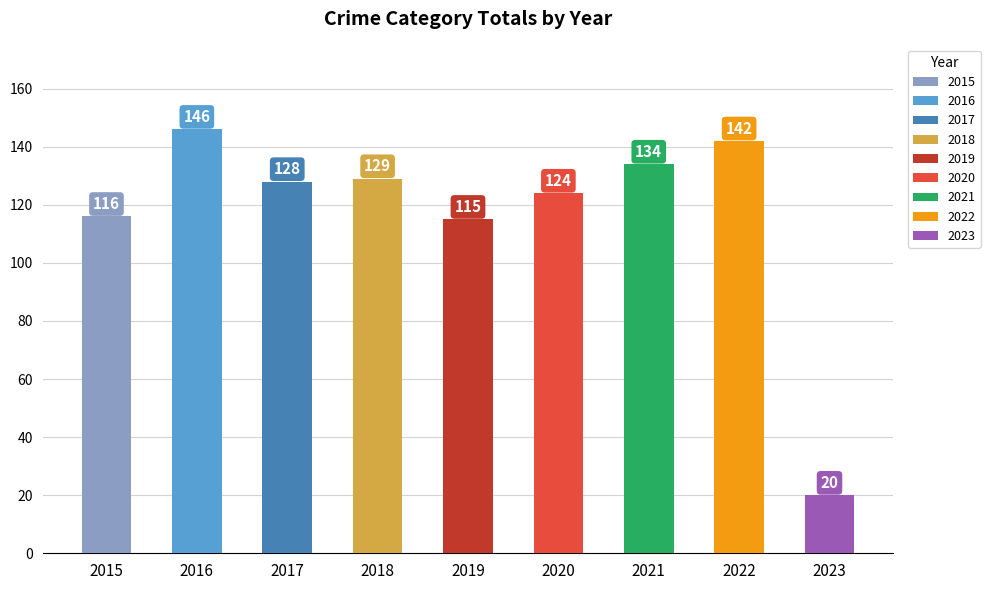

Count the number of categories in the chart.

9